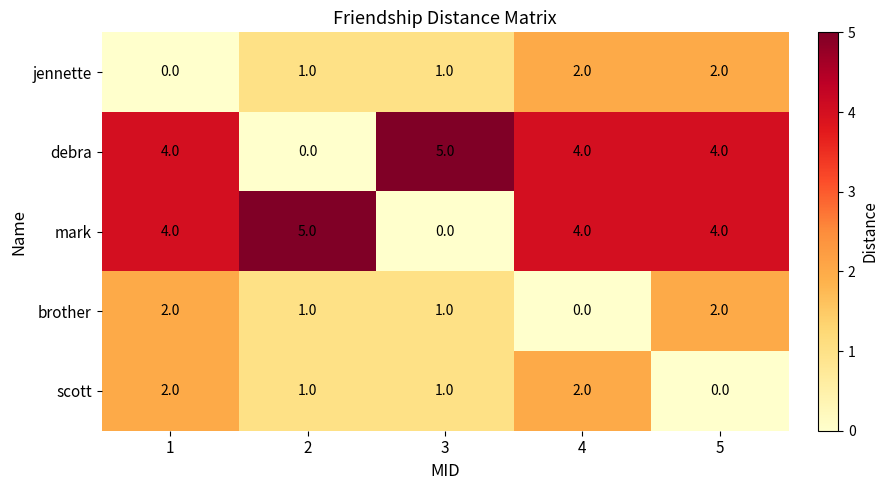

How many debra values are between 4 and 5?

4